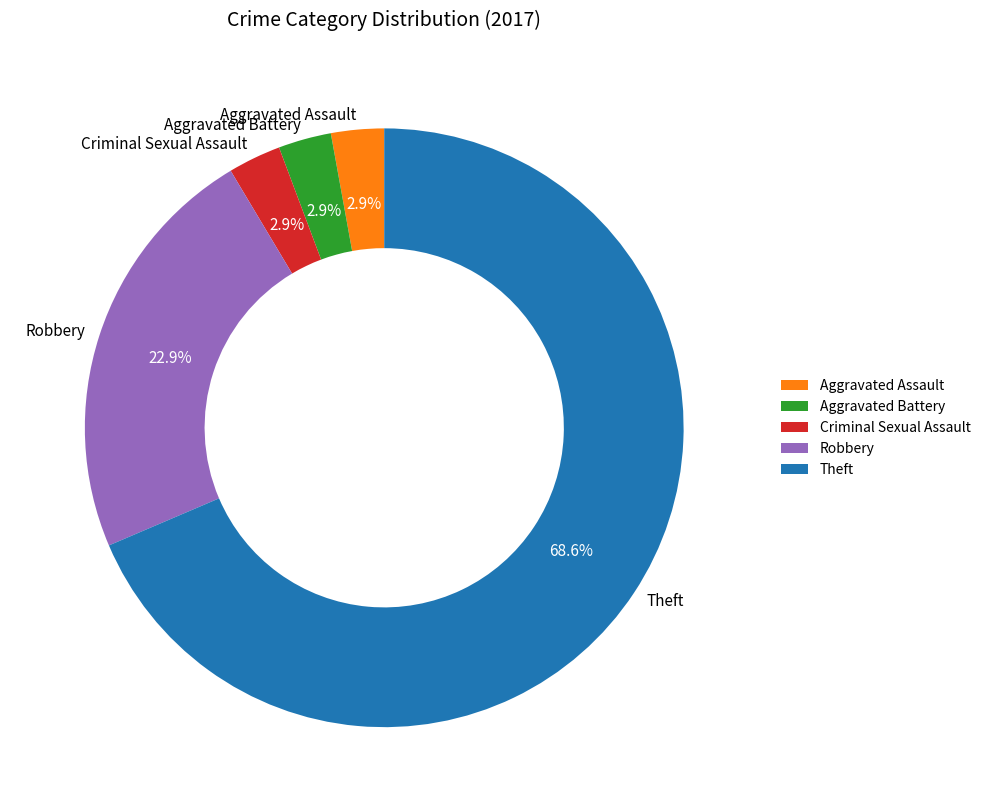

What percentage is NOT represented by Aggravated Battery?

97.1%